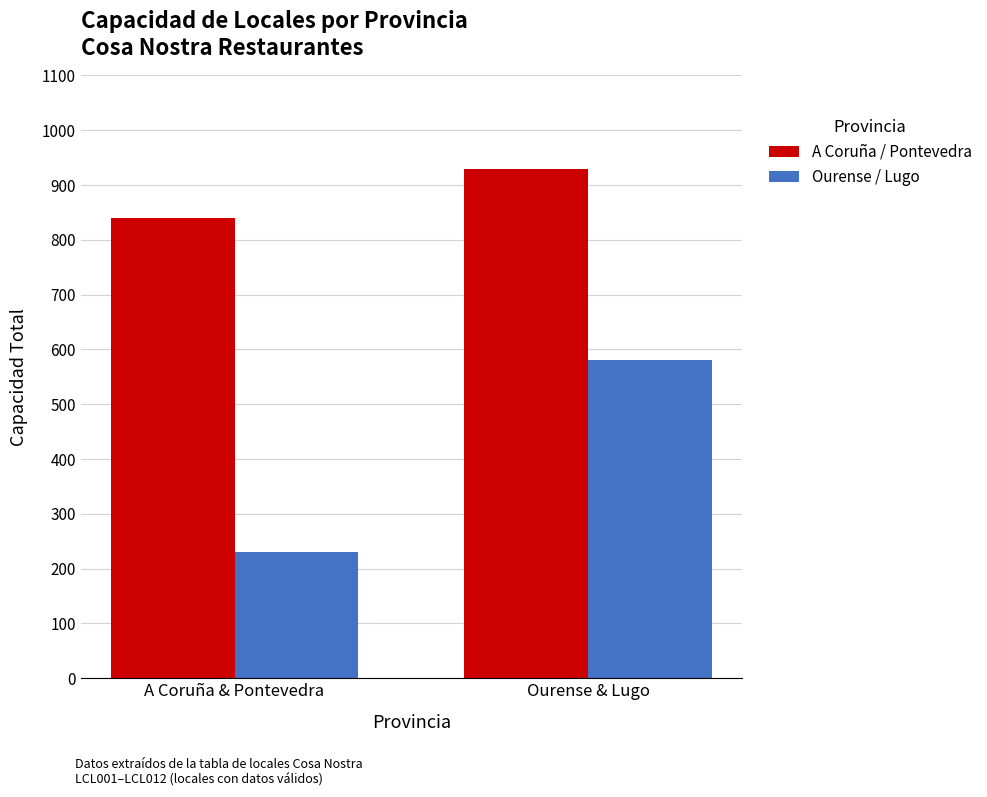

What is the maximum value for A Coruña / Pontevedra?

930